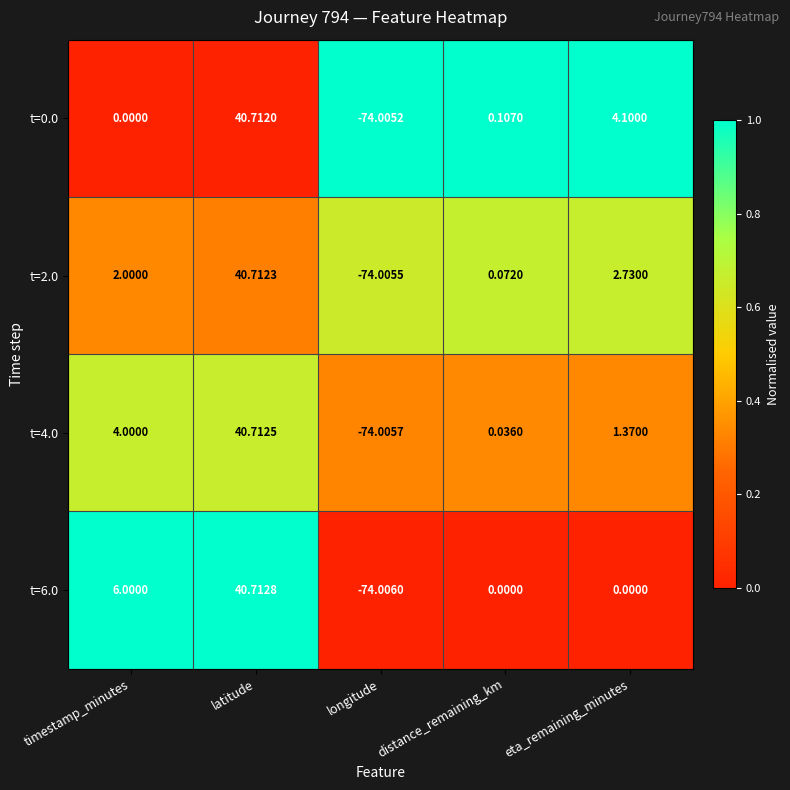

List the labels in order of t=2.0 value, smallest first.

longitude, distance_remaining_km, timestamp_minutes, eta_remaining_minutes, latitude